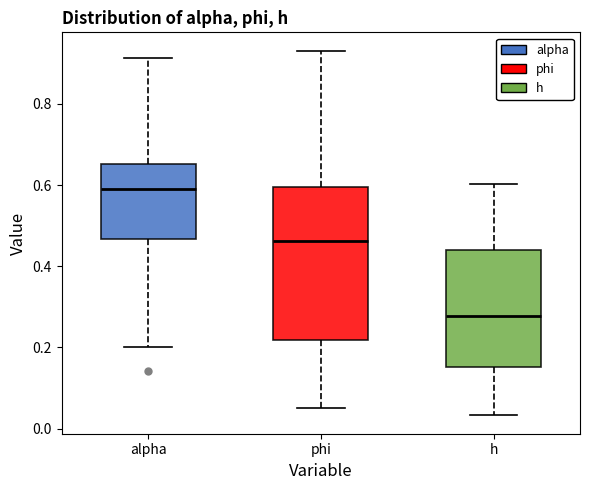

Which box is the tallest, from its lower edge to its upper edge?

phi